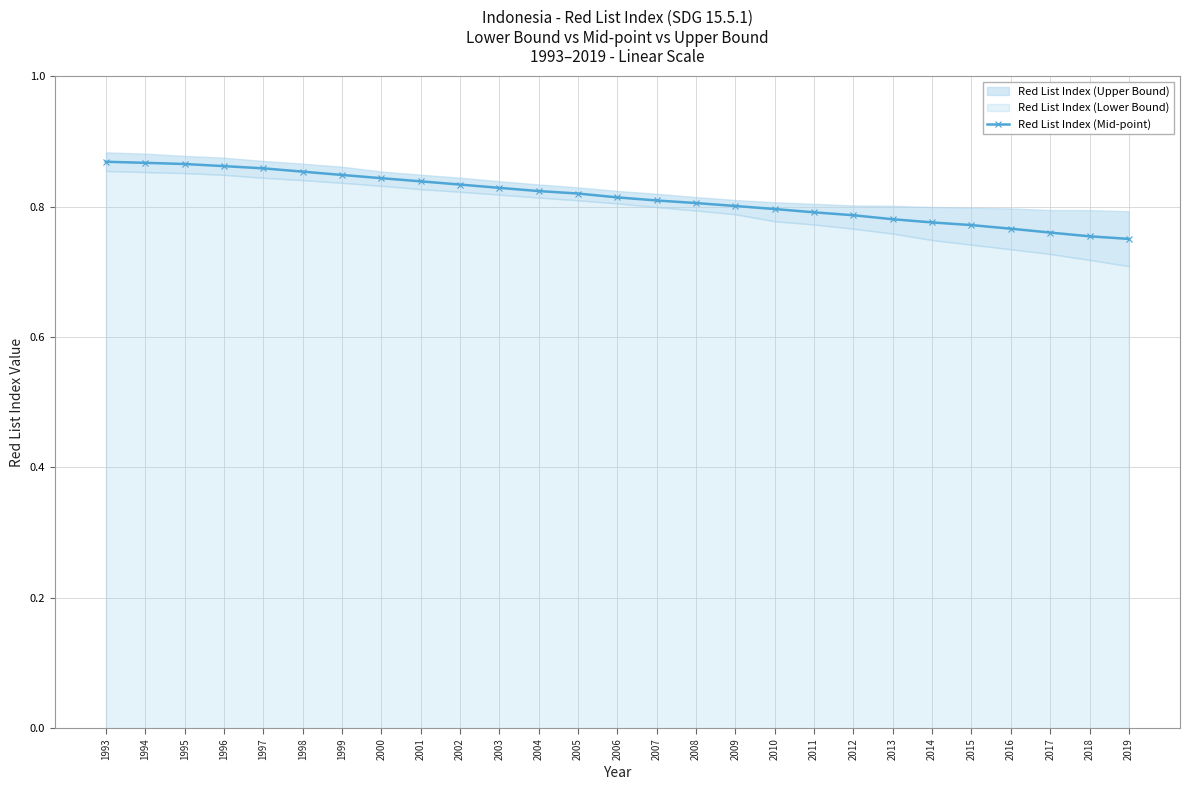

The value at 2001 is 0.5. True or false?

False